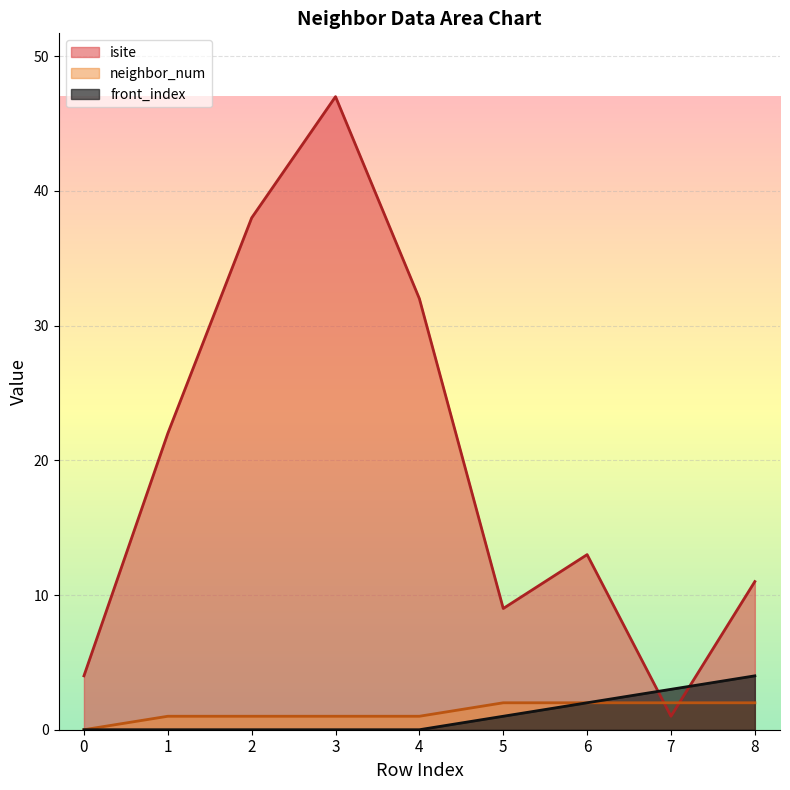

What are all the series names shown in the legend?

isite, neighbor_num, front_index